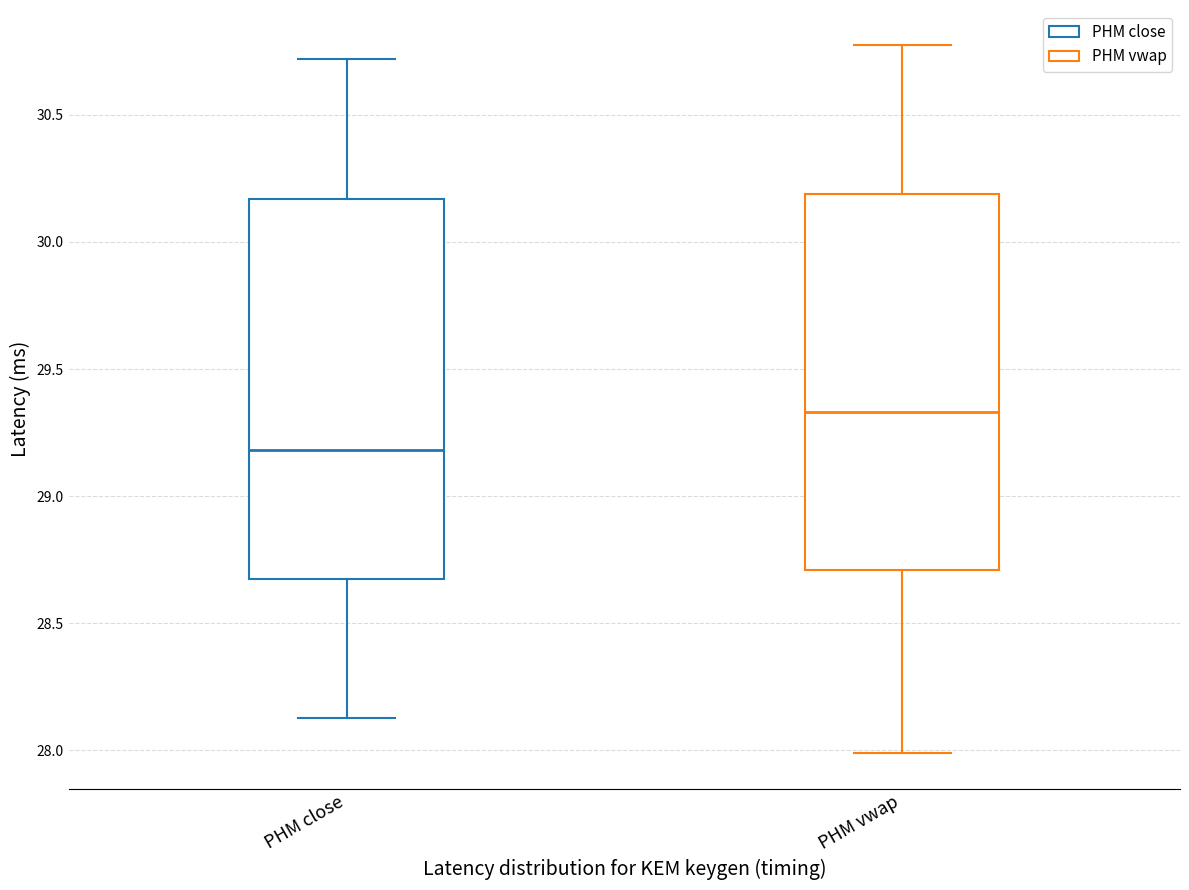

Where is the upper edge of the box for PHM vwap on the y-axis? The values are not printed on the chart, so give them approximately, as read against the axis.

30.20